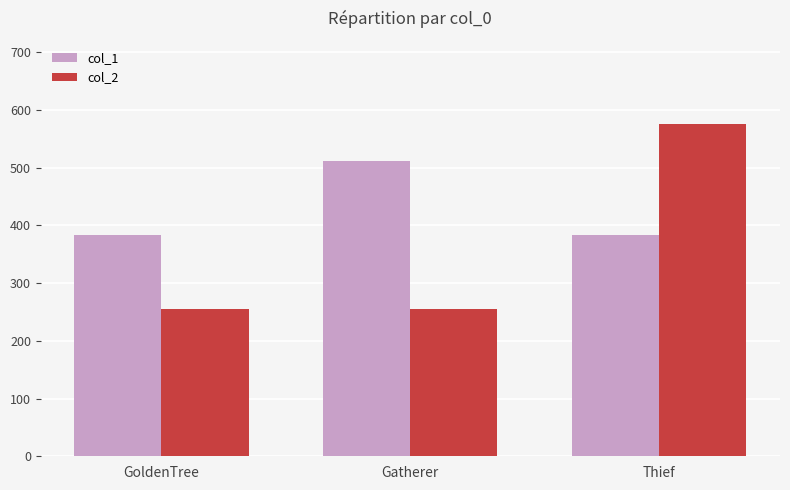

What are all the series names shown in the legend?

col_1, col_2